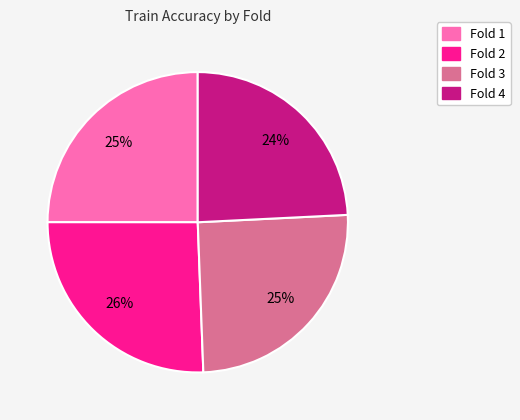

Between Fold 3 and Fold 4, which is larger?

Fold 3